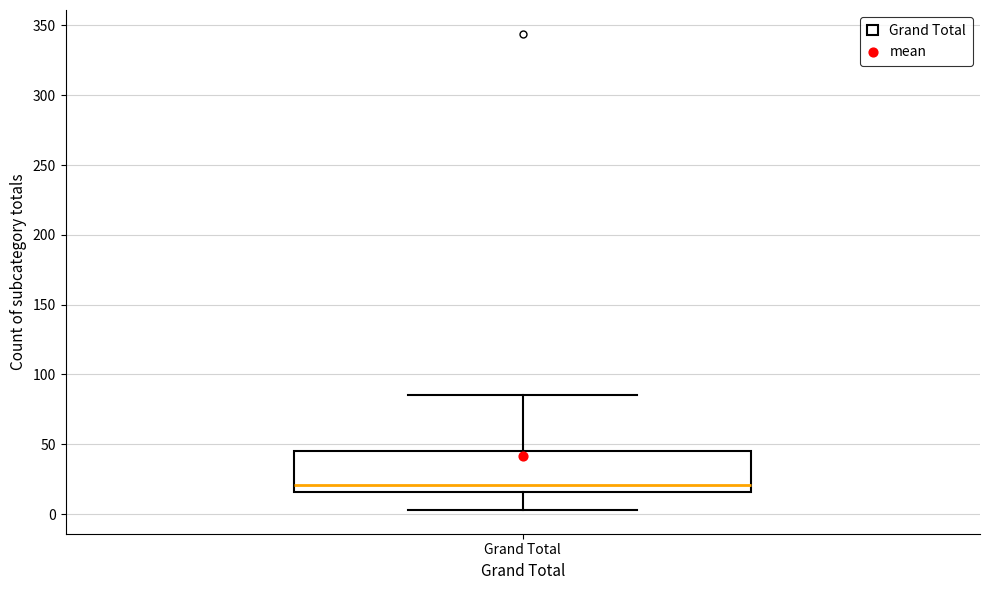

Where is the upper edge of the box for Grand Total on the y-axis? The values are not printed on the chart, so give them approximately, as read against the axis.

45